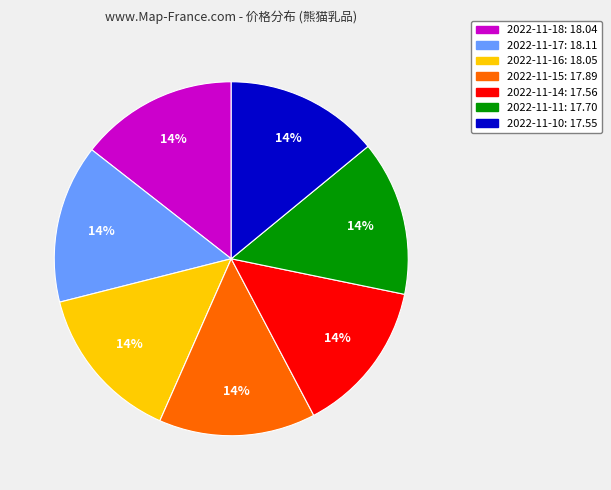

Count the number of slices in the pie.

7